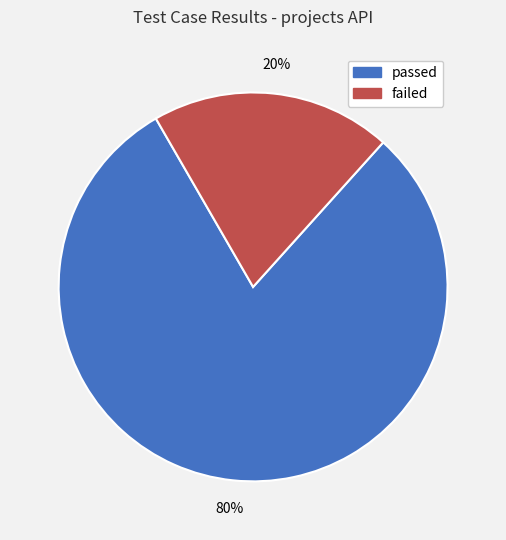

Which category accounts for the majority?

passed